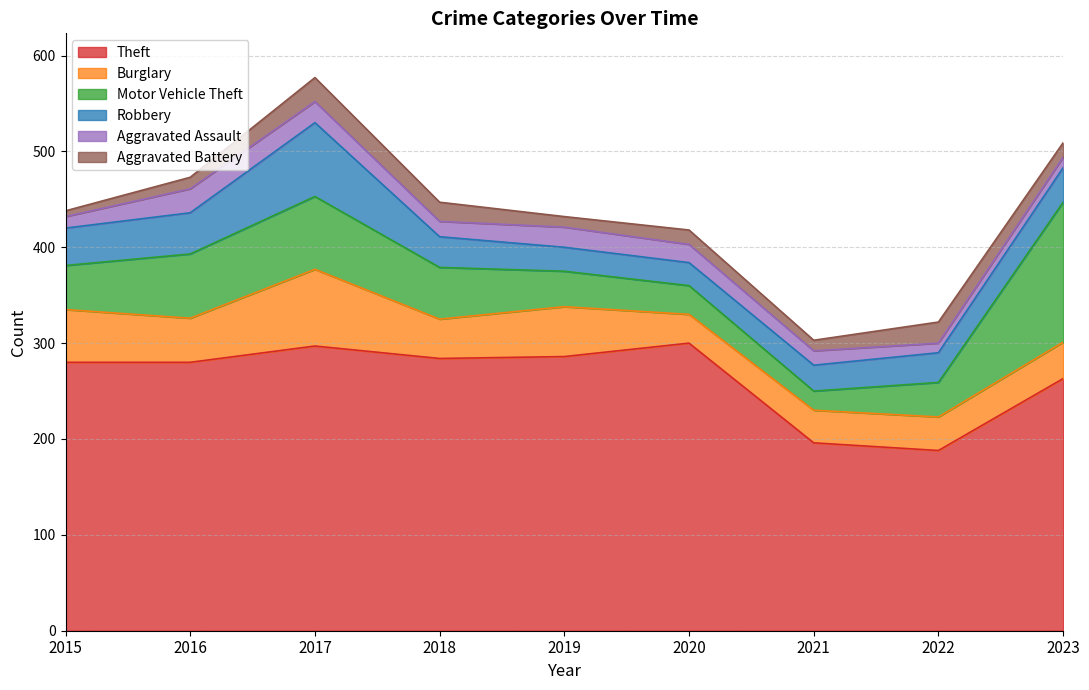

At how many categories does at least one series exceed 17?

9